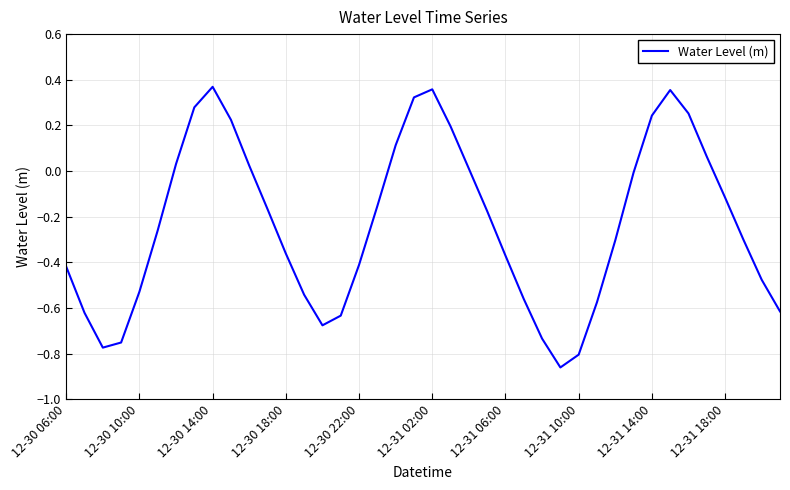

What is the difference between the maximum and minimum values?

1.2